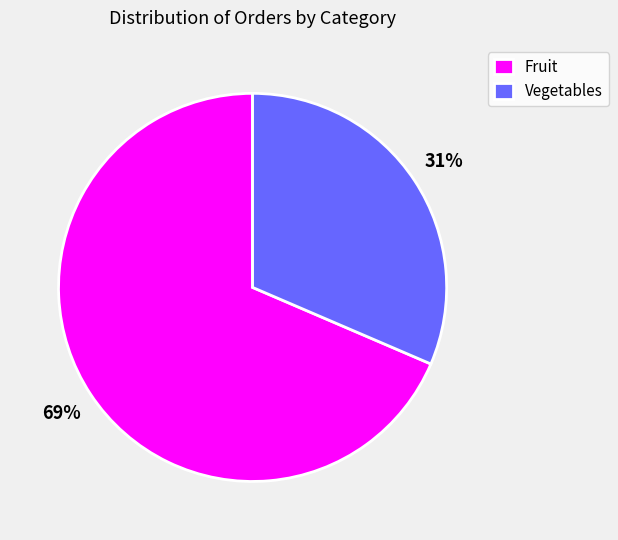

To the nearest percent, what is the average slice percentage?

50%